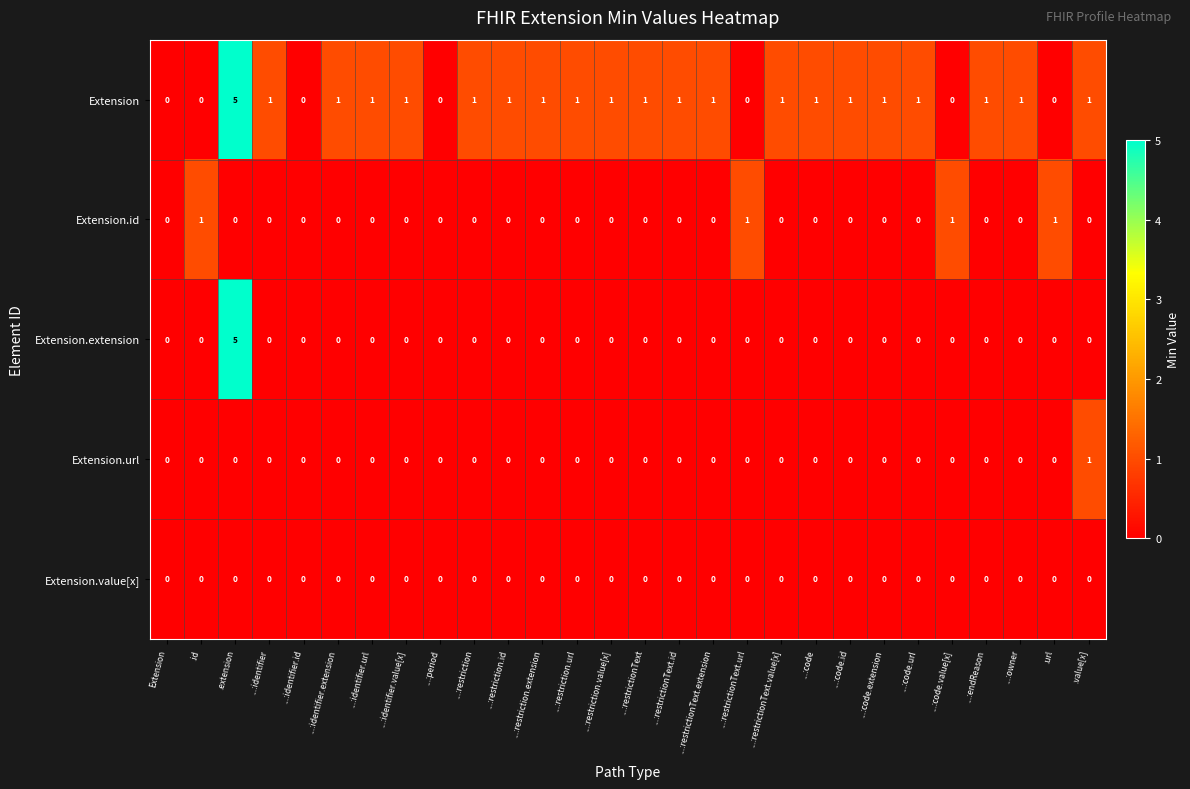

Is it true that Extension equals 1 at .value[x]?

True